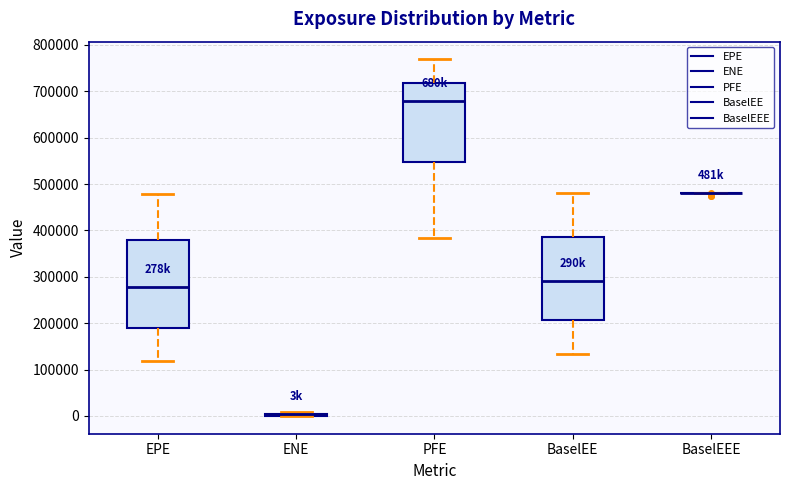

Which box is the tallest, from its lower edge to its upper edge?

EPE